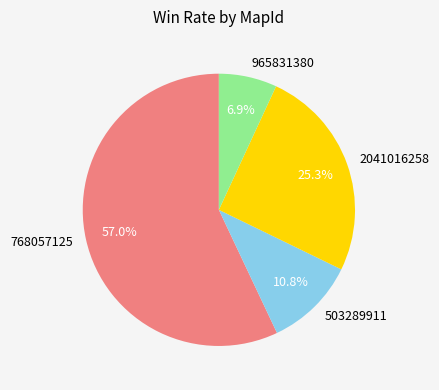

Count the number of slices in the pie.

4